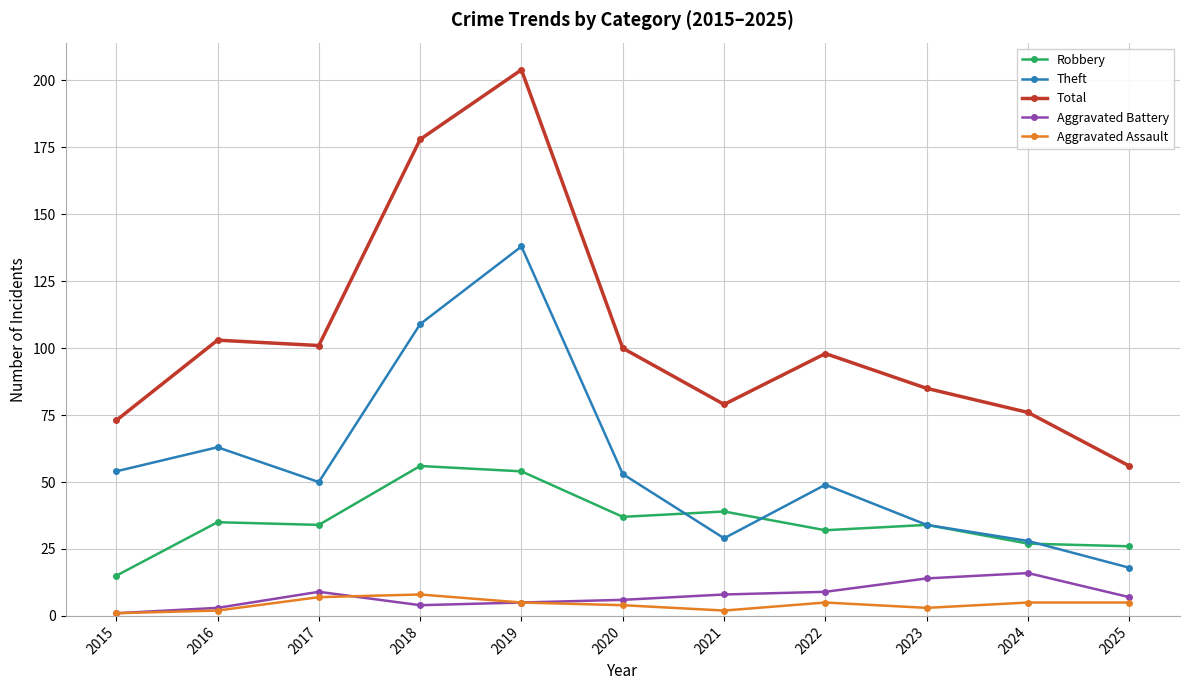

What is the average value of the Theft series?

57